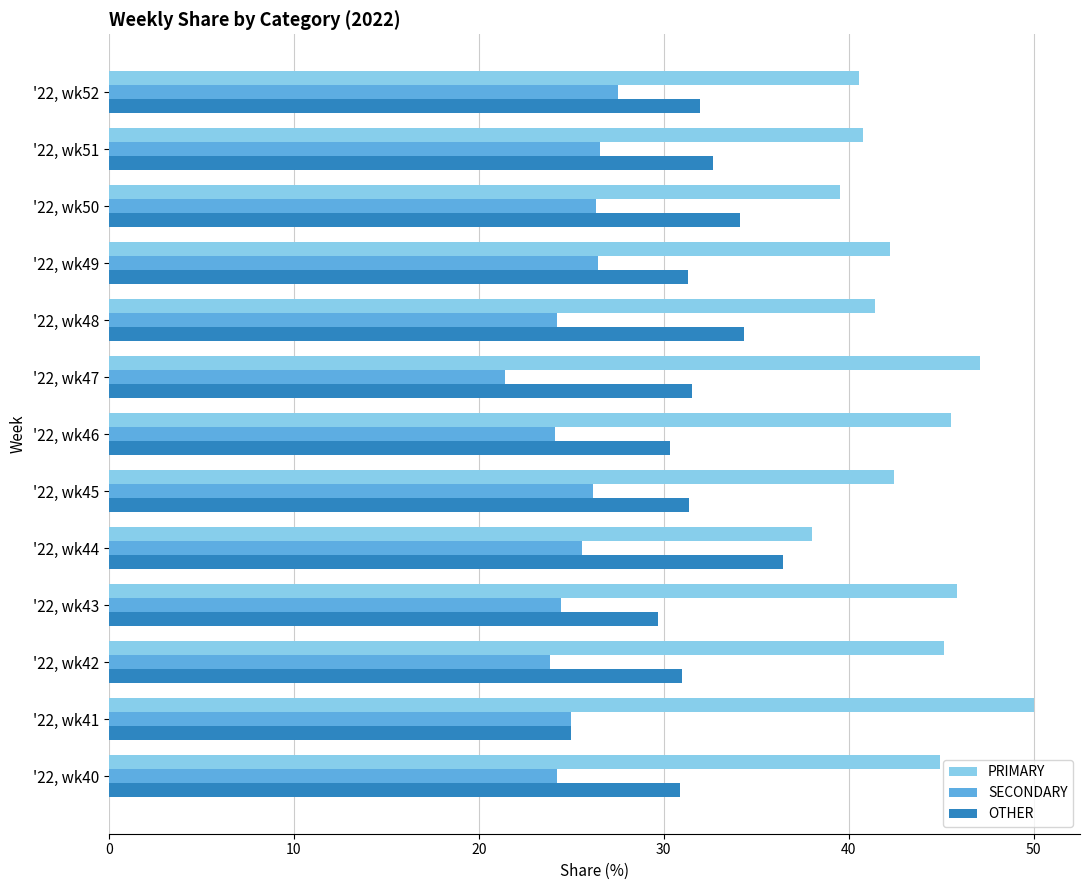

Is it true that SECONDARY equals 33.0 at '22, wk47?

False